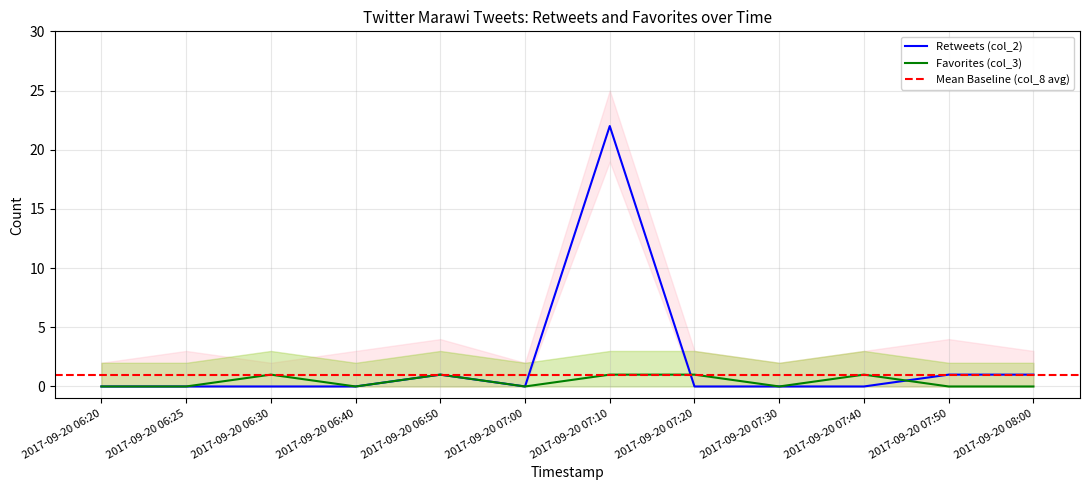

True or false: Retweets (col_2) and Favorite_lower cross at least once.

False